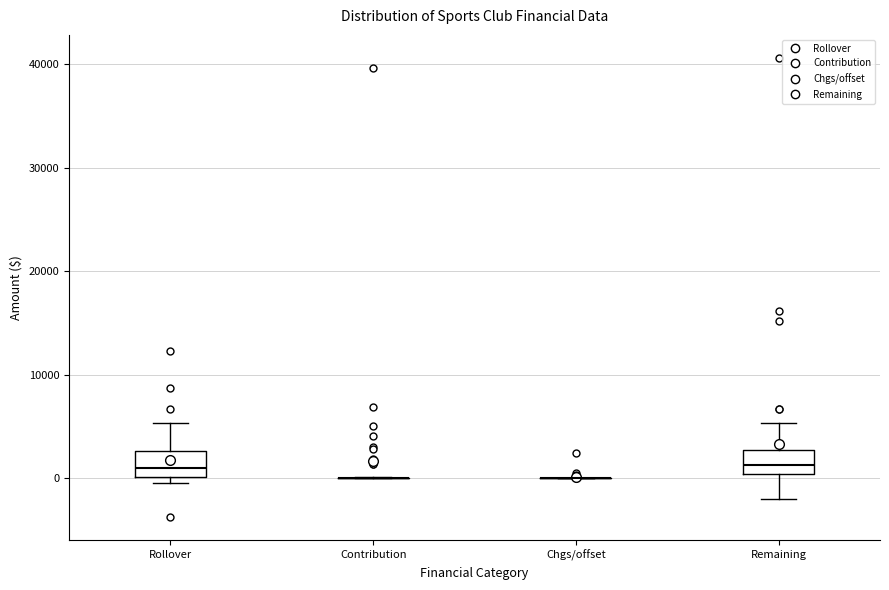

Reading left to right, read every box against the y-axis: the position of its median line, the range the box covers, and the ends of its whiskers. The values are not printed on the chart, so give them approximately, as read against the axis.

Rollover: median 1000, box 0 to 3000, whiskers 0 (just below the box's lower edge) to 5000
Contribution: box collapsed to a line at 0, whiskers 0 to 0
Chgs/offset: box collapsed to a line at 0, whiskers 0 to 0
Remaining: median 1000, box 0 to 3000, whiskers -2000 to 5000